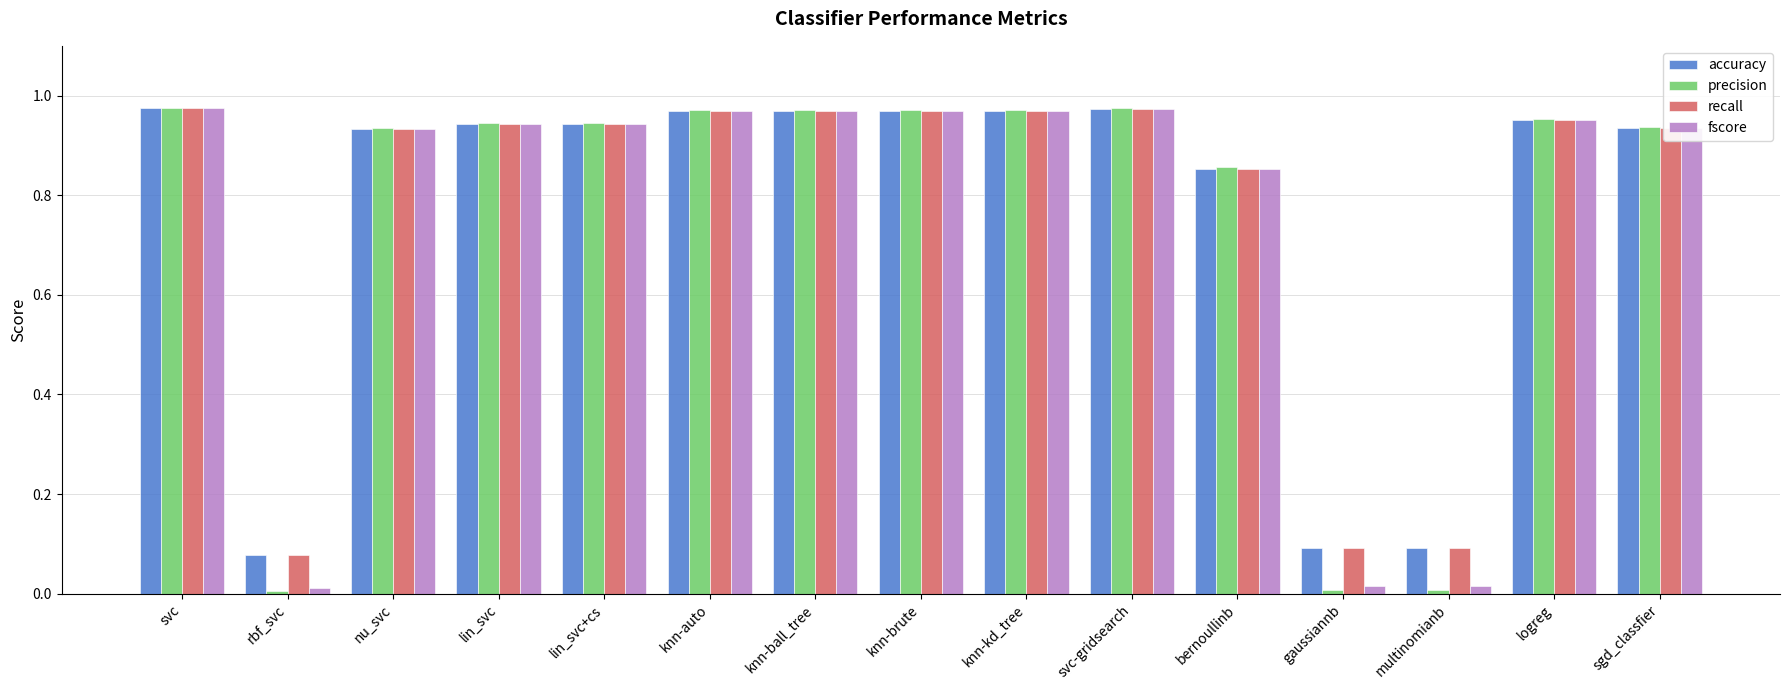

What is the average value of the precision series?

0.8